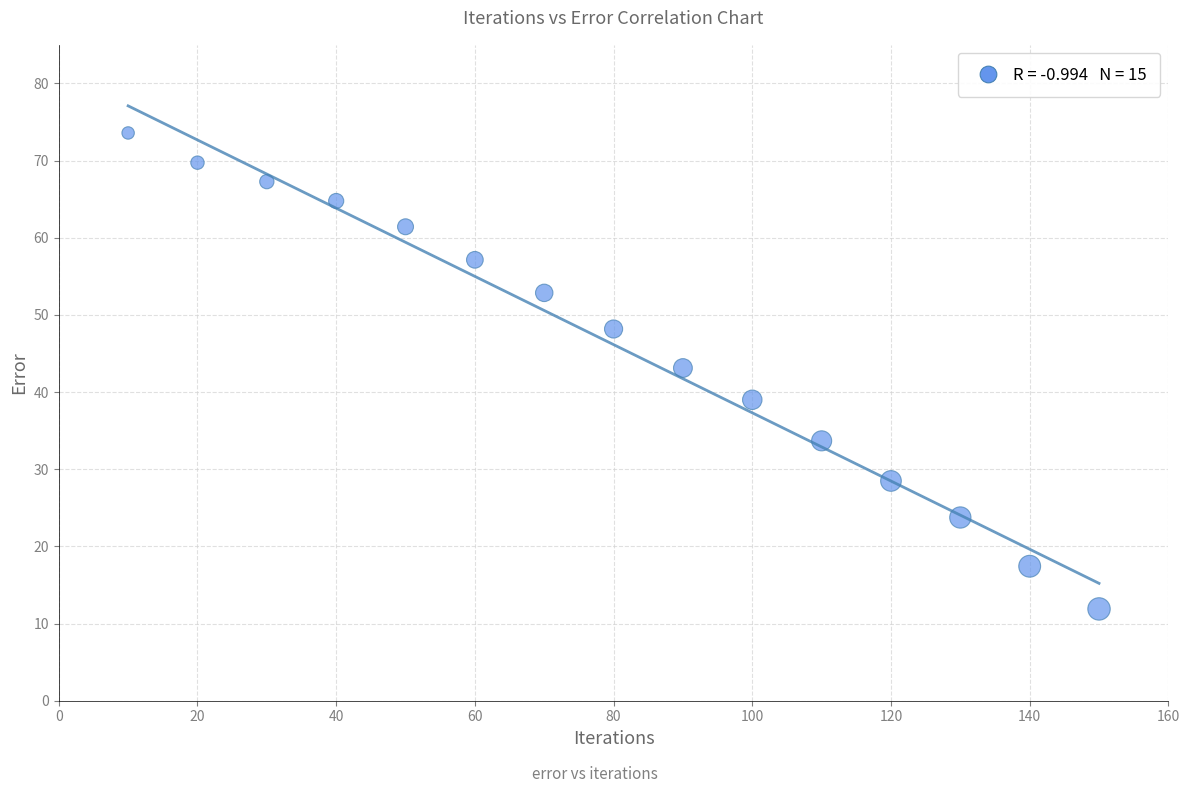

What is the range of Y values (max minus min)?

61.7